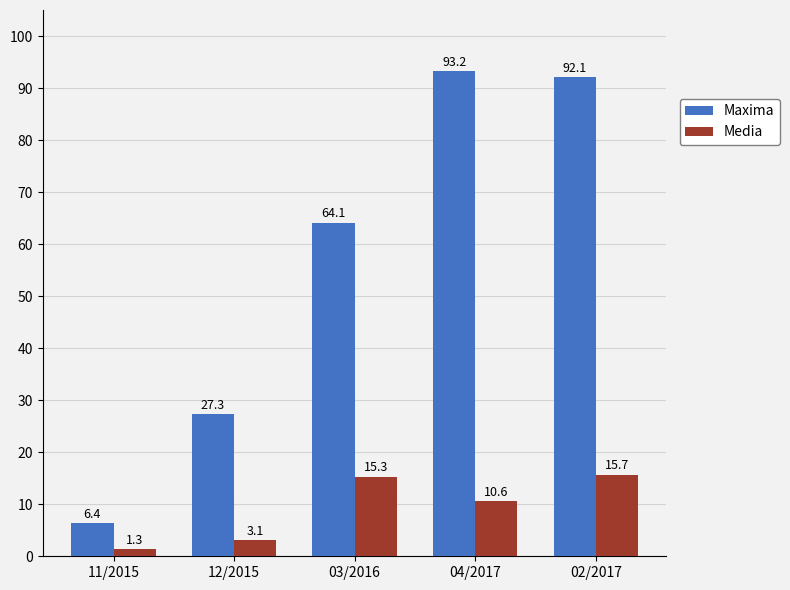

Between 03/2016 and 04/2017, which series saw the biggest shift?

Maxima